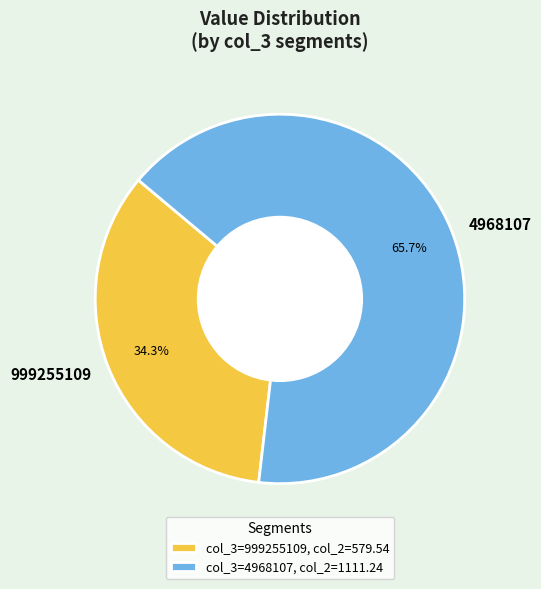

True or false: 4968107 accounts for 54% of the total.

False